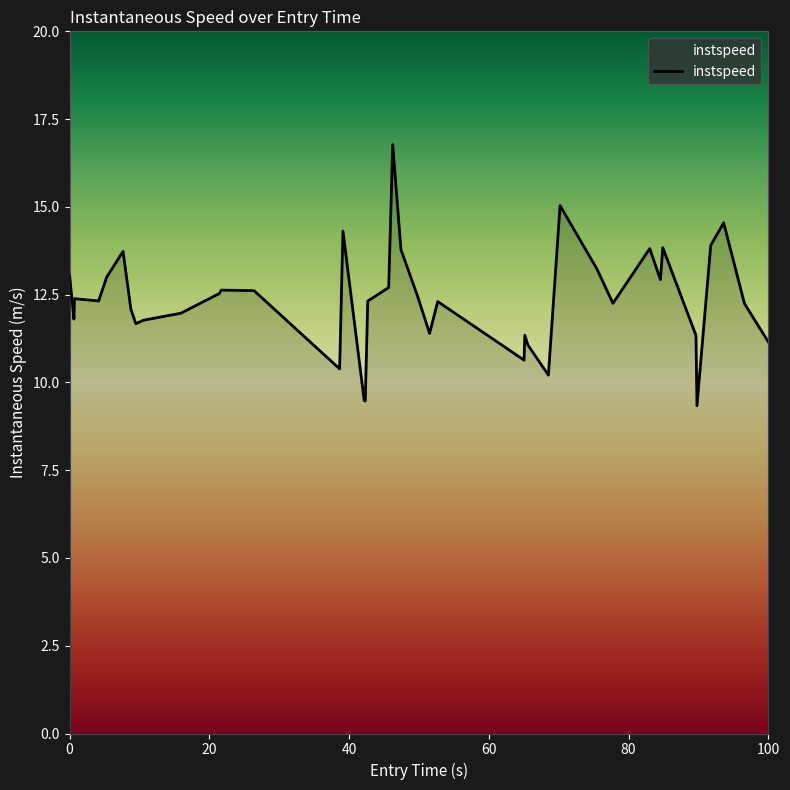

What is the smallest value displayed?

9.3